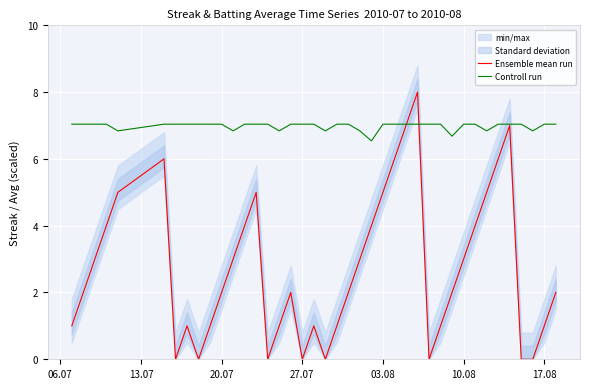

The value of Controll run at 10.08 is 7.0. True or false?

True